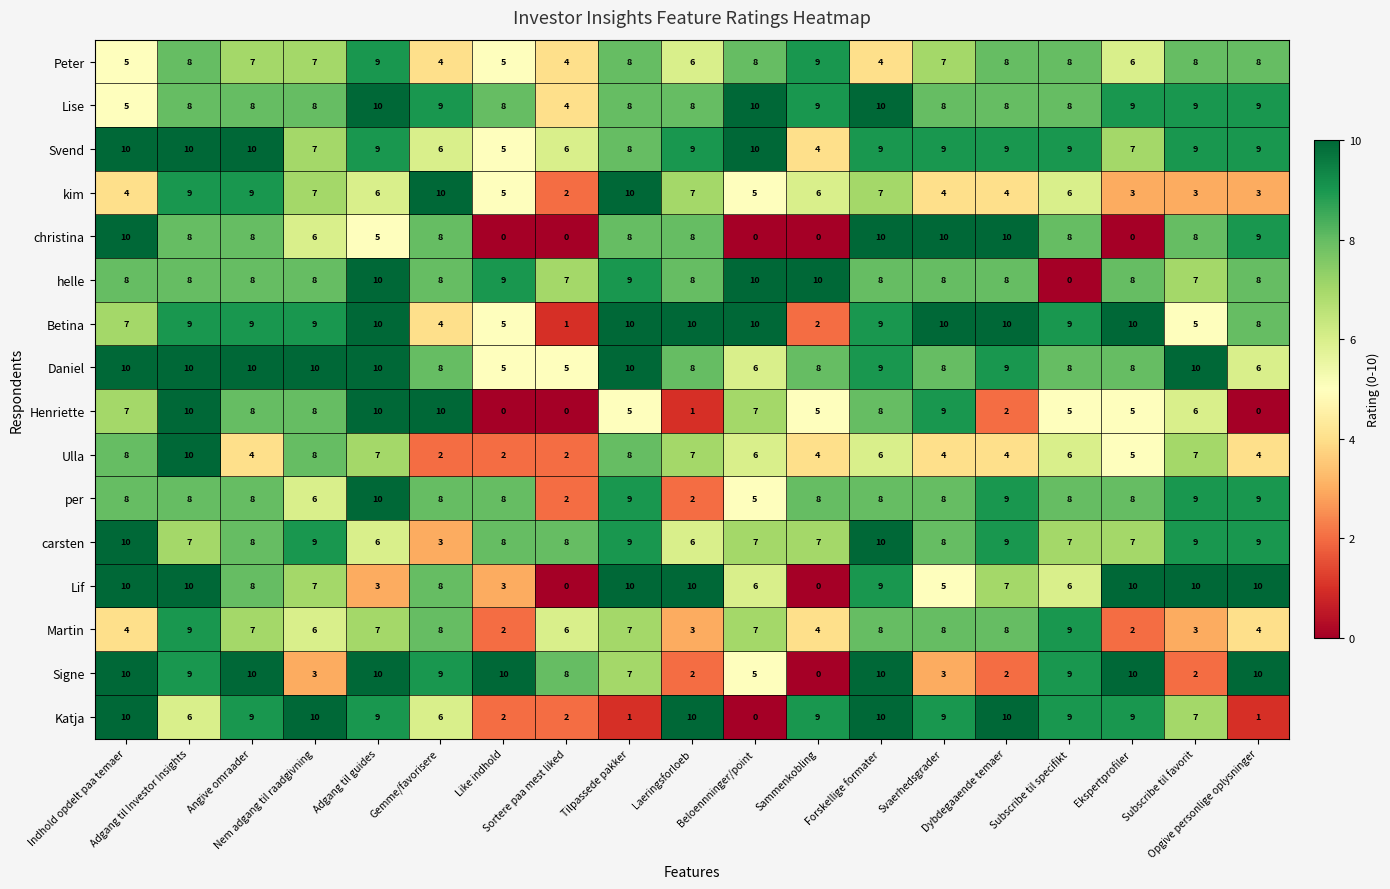

What is the maximum value for kim?

10